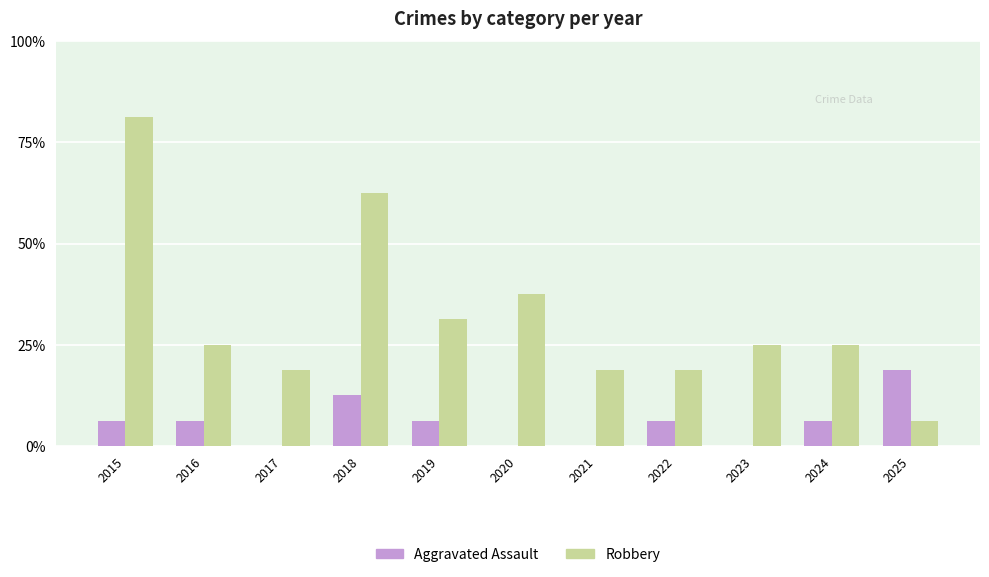

What is the sum of all Aggravated Assault values?

10